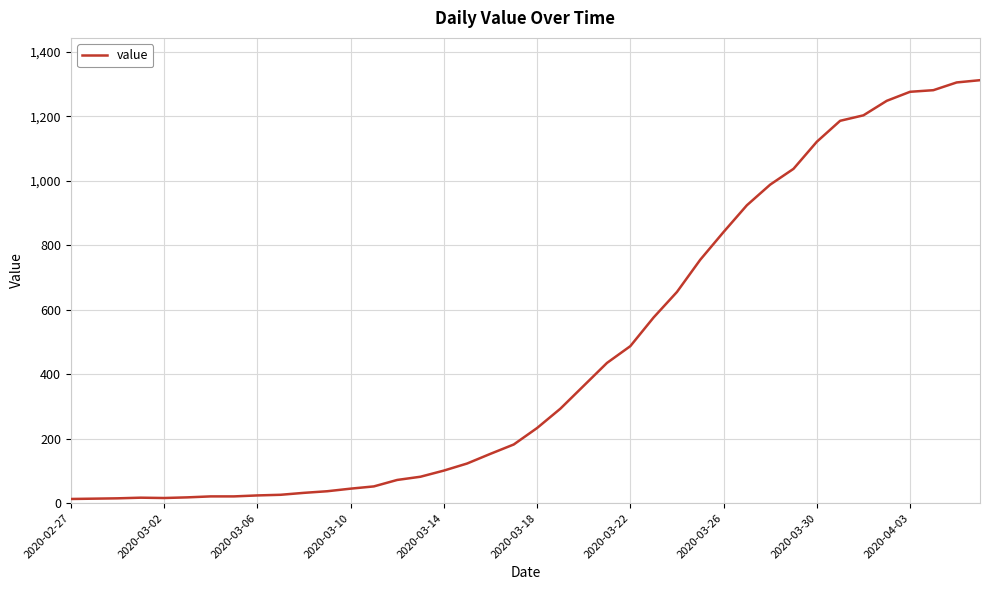

What is the maximum value shown in the chart?

1312